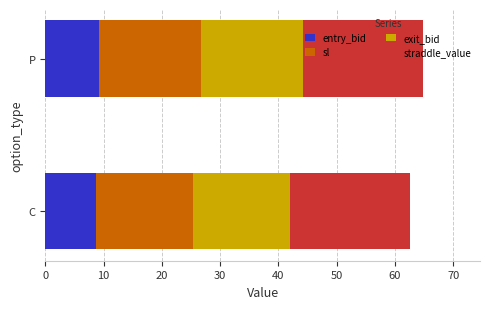

What are all the series names shown in the legend?

entry_bid, sl, exit_bid, straddle_value